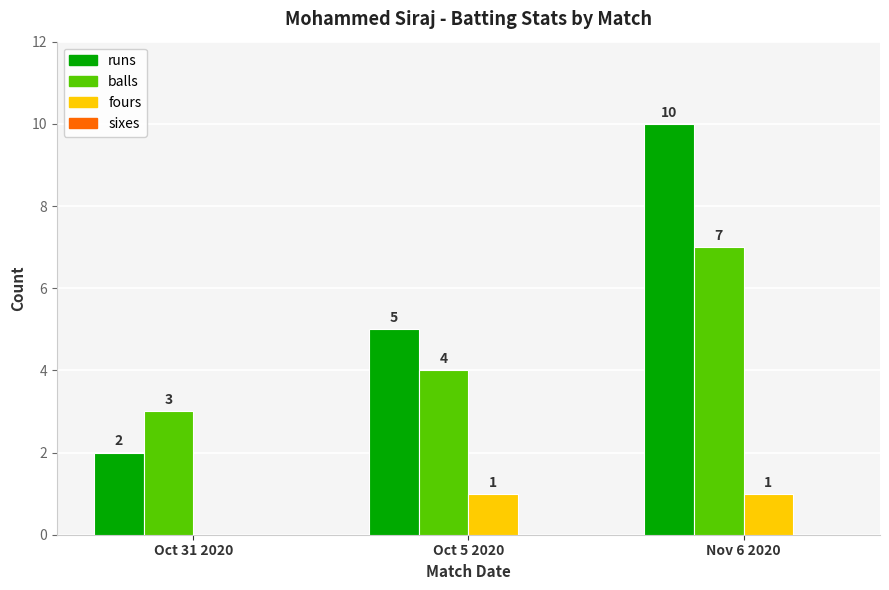

What is the spread (max minus min) of values at Oct 5 2020?

4